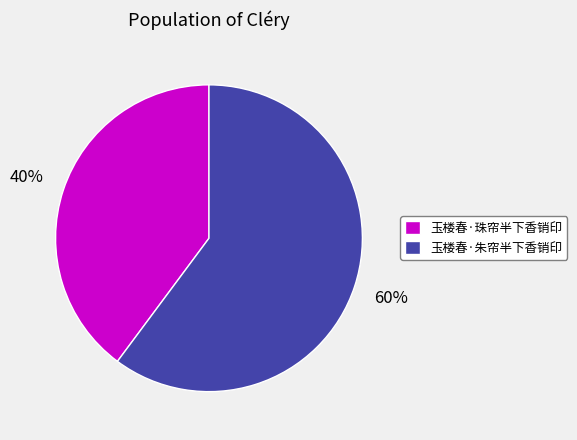

To the nearest percent, what is the average slice percentage?

50%